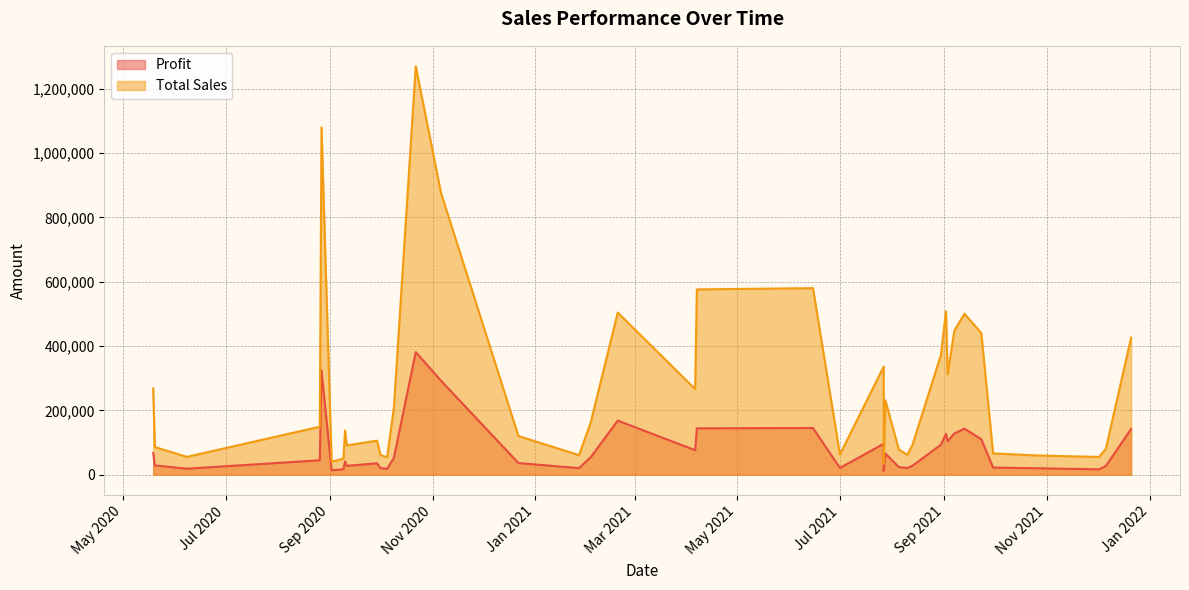

What is the greatest value displayed?

1270000